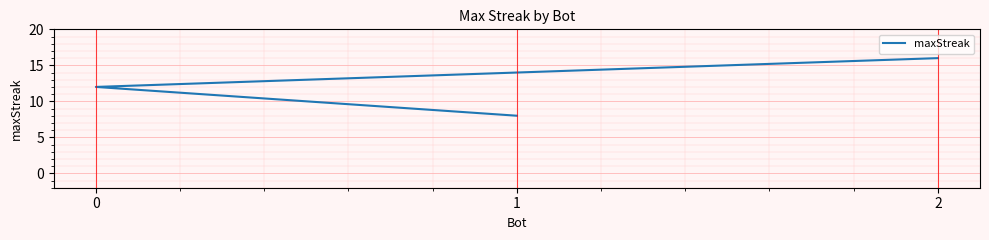

True or false: the data shows 3 at 0.

False